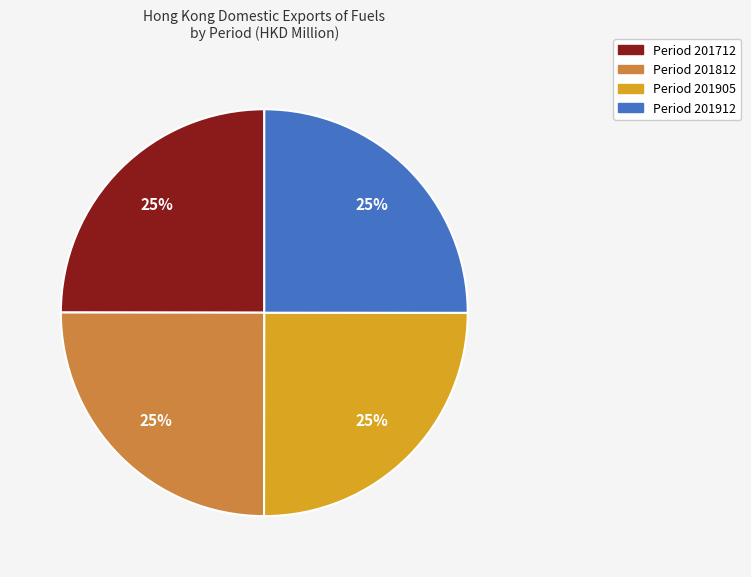

What is the ratio of the value at Period 201912 to the value at Period 201905?

1.0